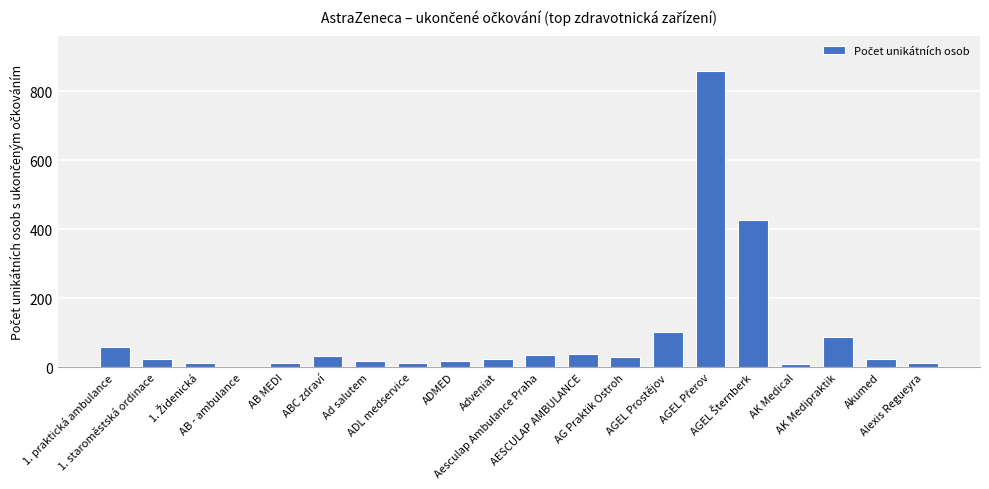

What is the maximum value shown in the chart?

858